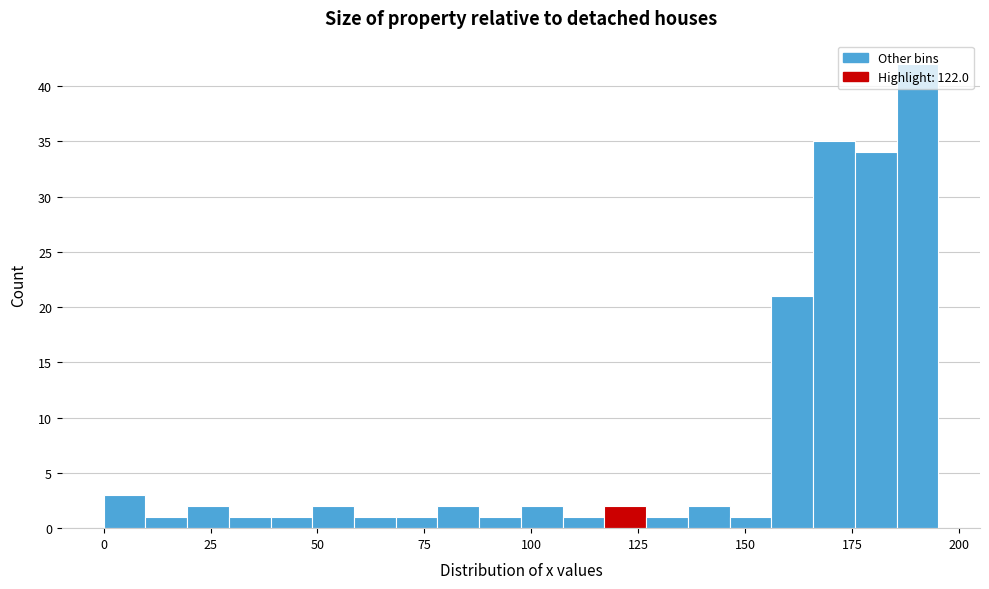

Read against the x-axis, roughly where is the centre of the tallest bar?

190